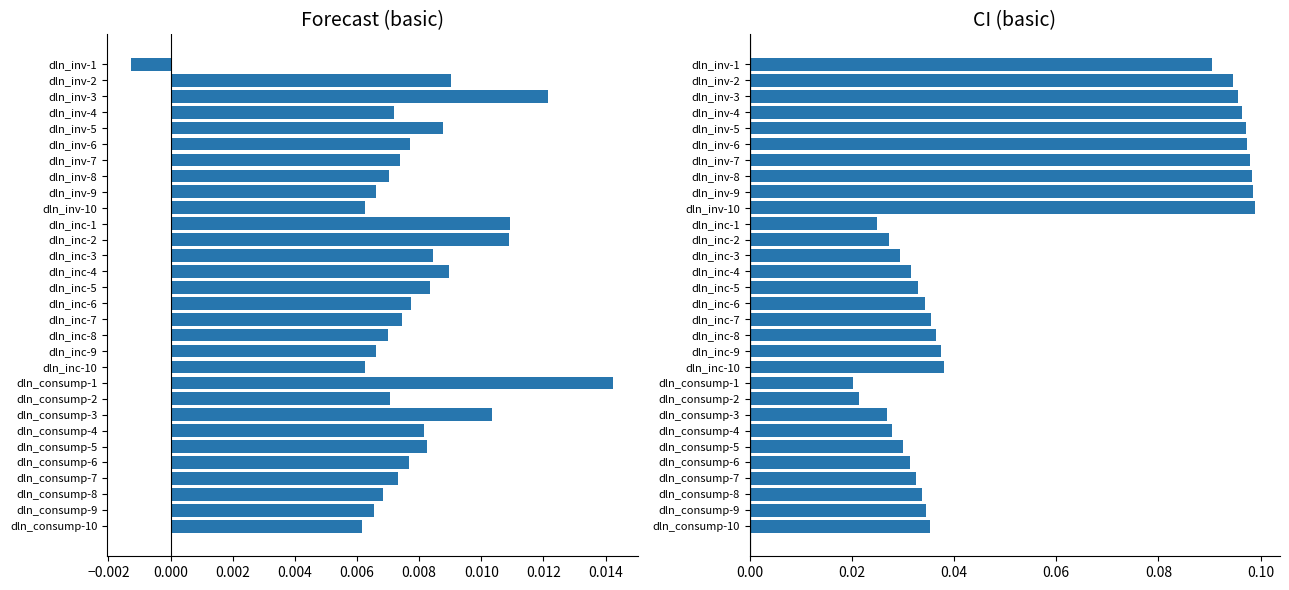

The value of CI at dln_inc-9 is 0.1. True or false?

False